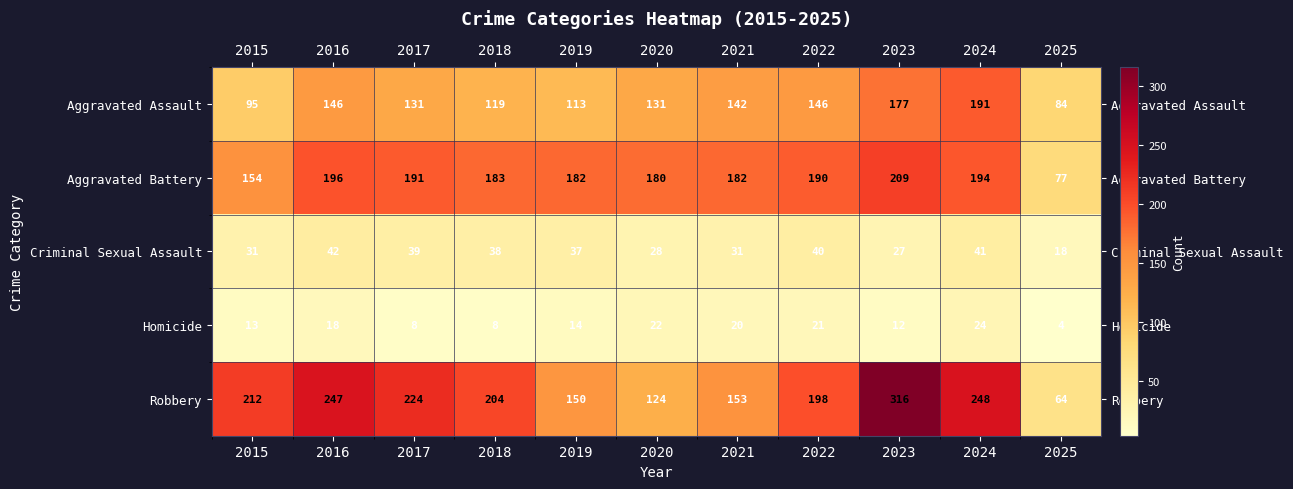

What is the maximum value shown in the chart?

316